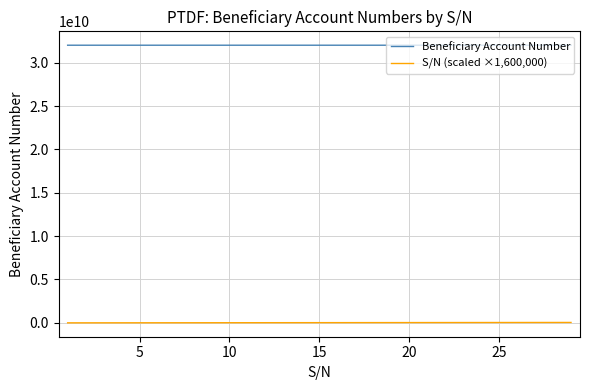

What is the greatest value displayed?

32016632618